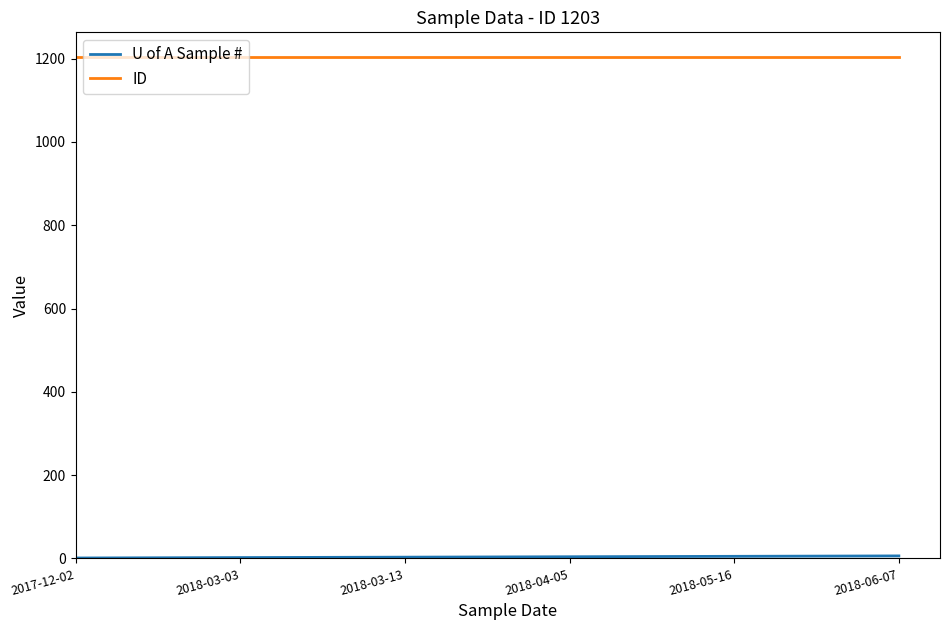

What is the greatest value displayed?

1203